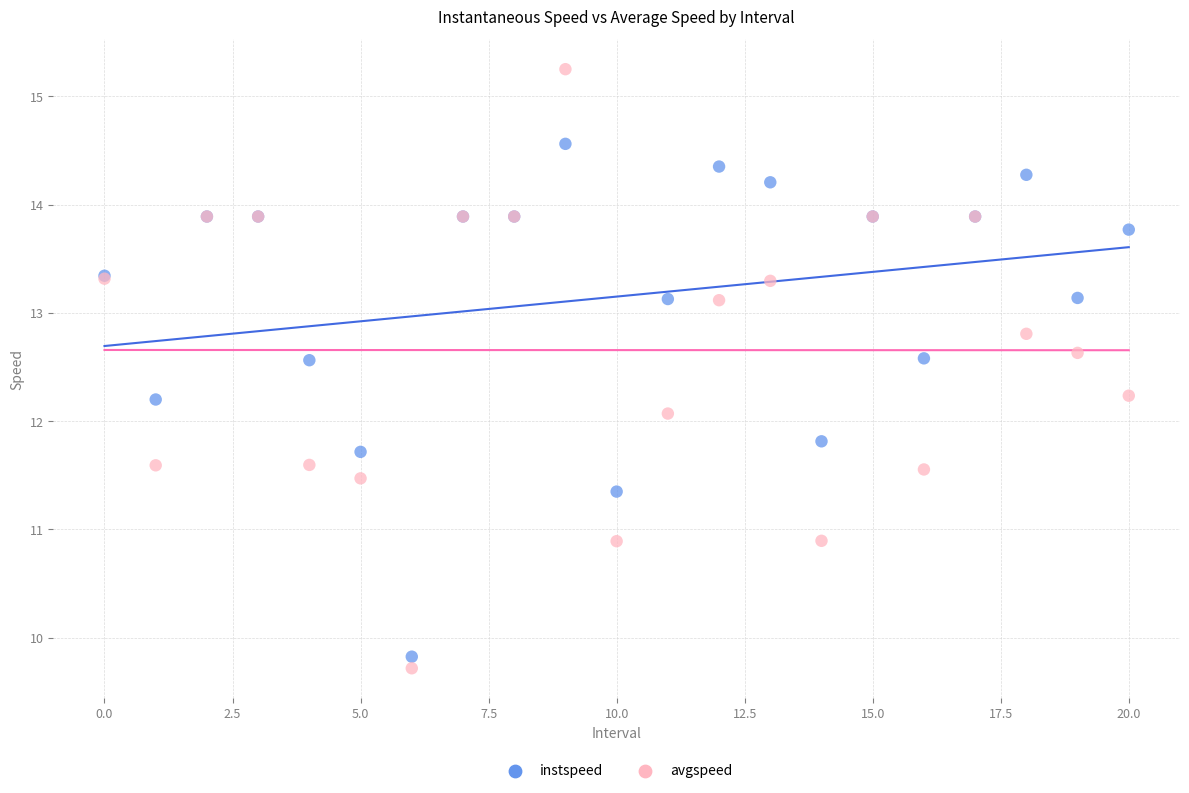

Which series reaches the maximum Y coordinate?

avgspeed